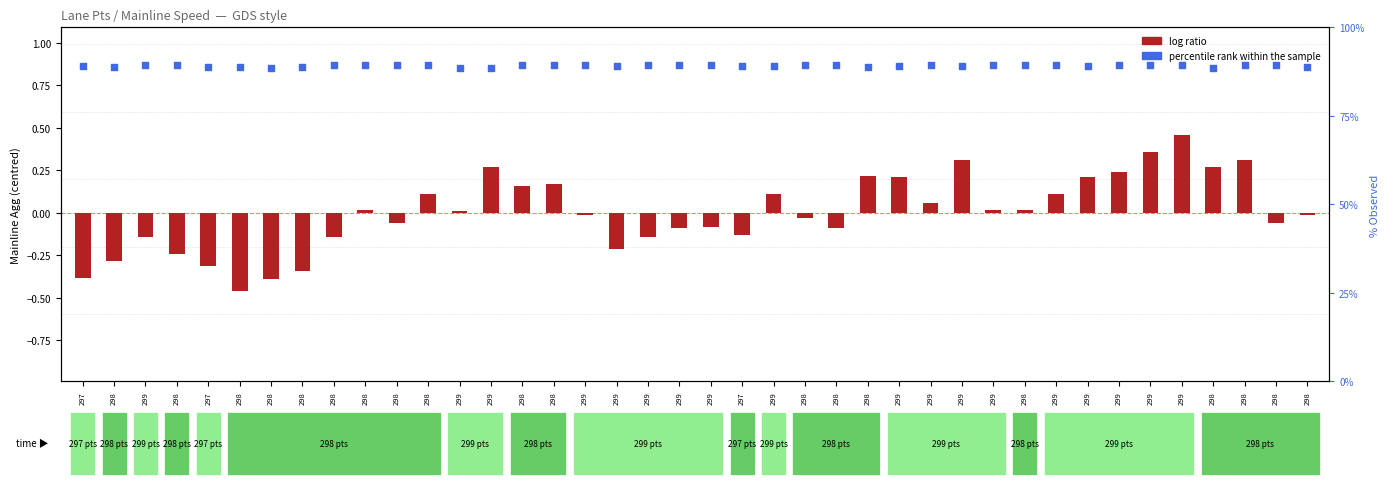

Which series has the largest total across all categories?

percentile rank within the sample